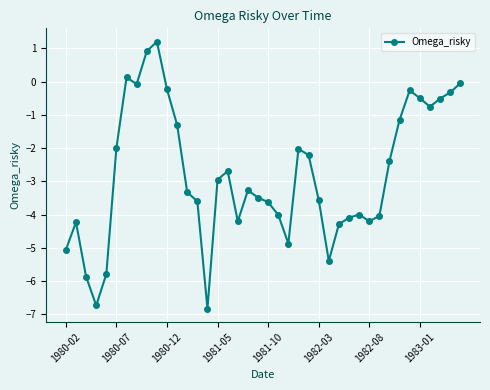

True or false: there are more than 2 points higher than both neighbors.

True